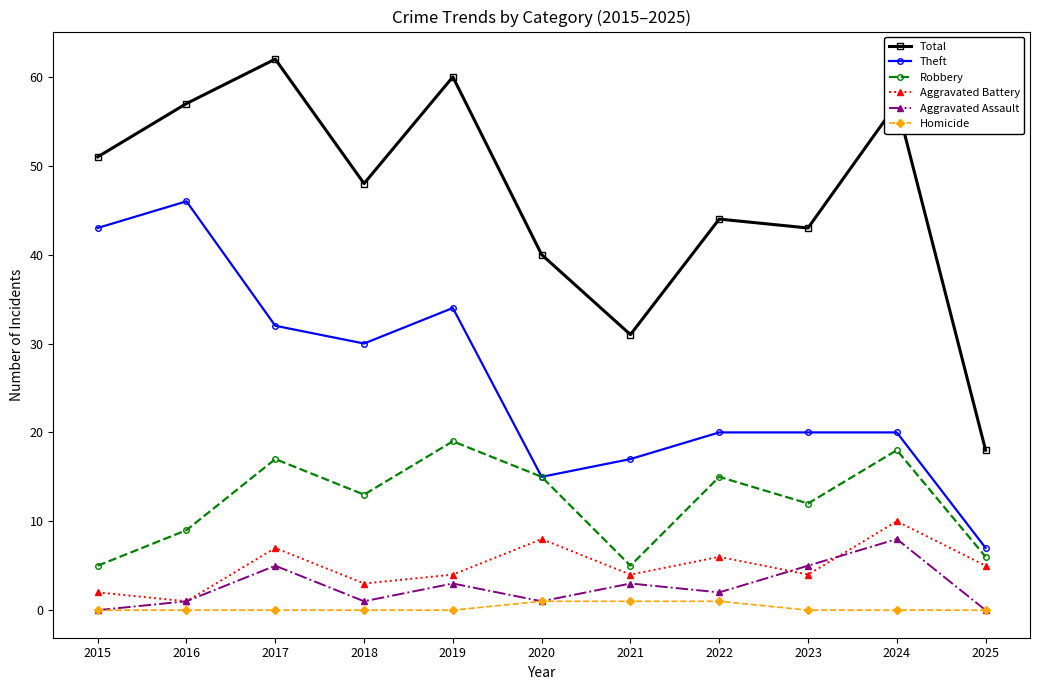

What is the difference between the highest and lowest values at 2022?

43